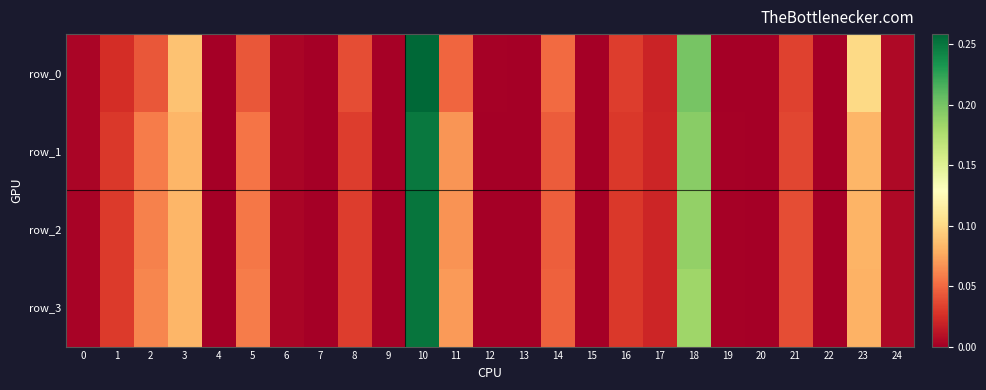

List the labels in order of row_2 value, largest first.

10, 18, 3, 23, 11, 2, 5, 14, 21, 8, 1, 16, 17, 24, 6, 0, 9, 19, 12, 4, 20, 22, 13, 15, 7